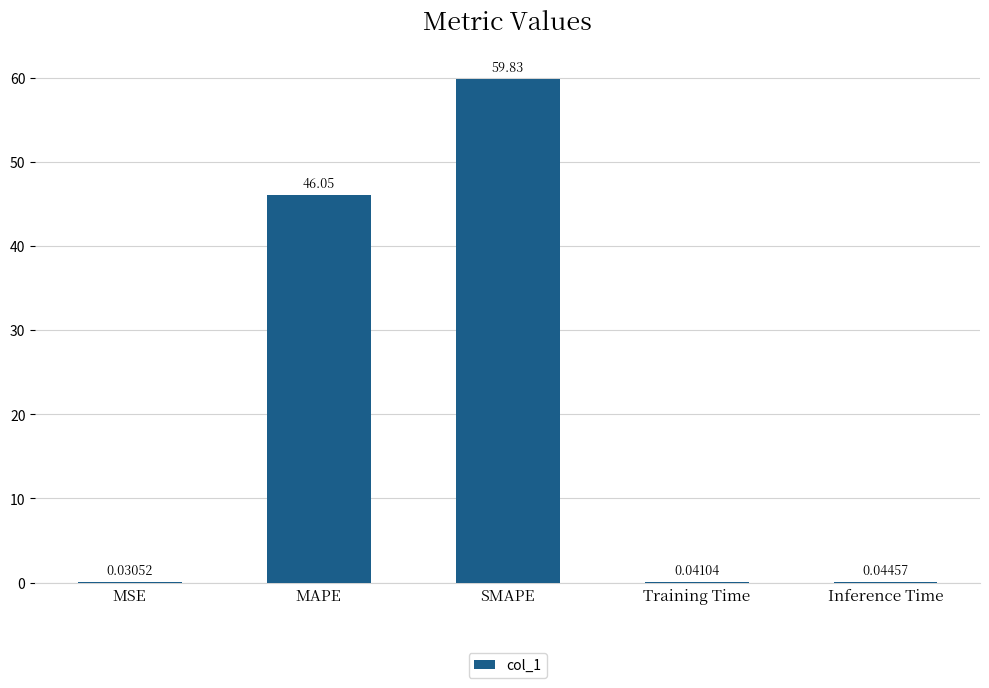

Which has a higher value, MAPE or SMAPE?

SMAPE